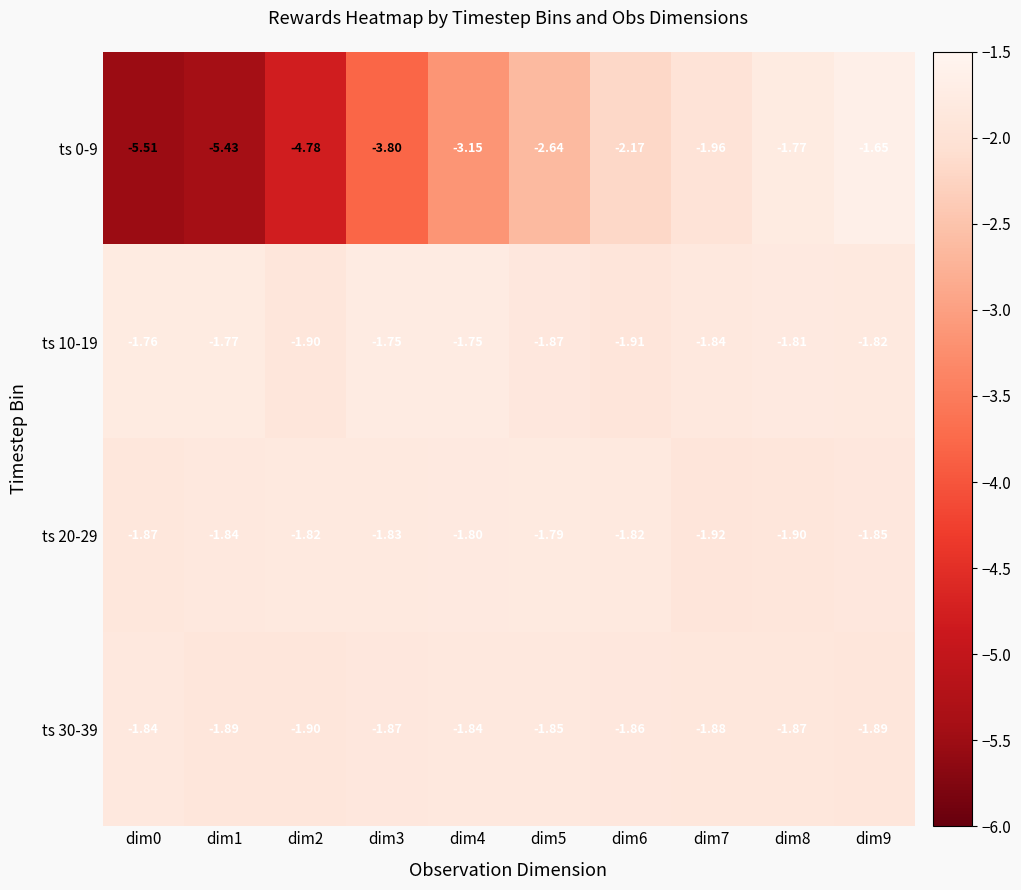

Is the value of ts 20-29 at dim6 greater than the value of ts 0-9 at dim4?

Yes